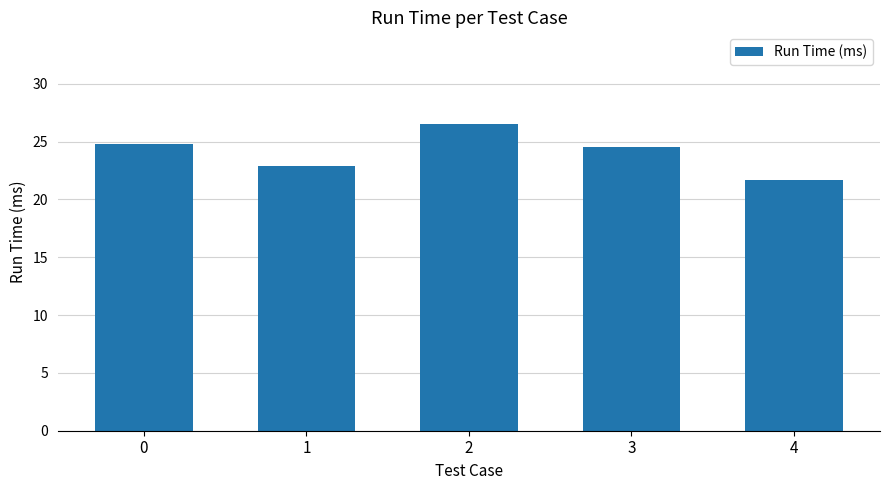

Reading left to right, what are all the values shown in this chart?

24.8	22.9	26.5	24.6	21.7